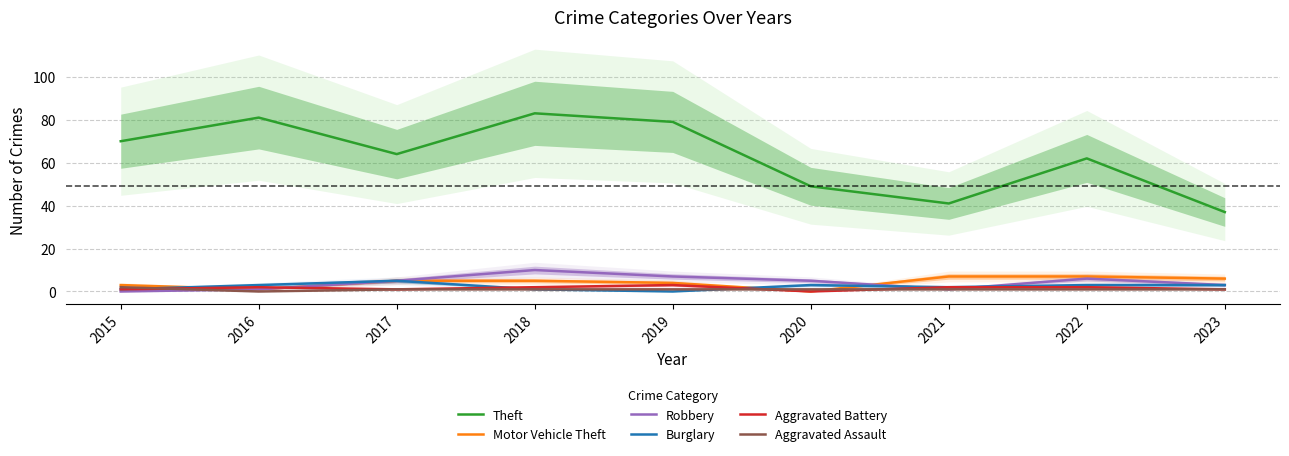

Is the value of Burglary at 2018 greater than the value of Robbery at 2016?

No